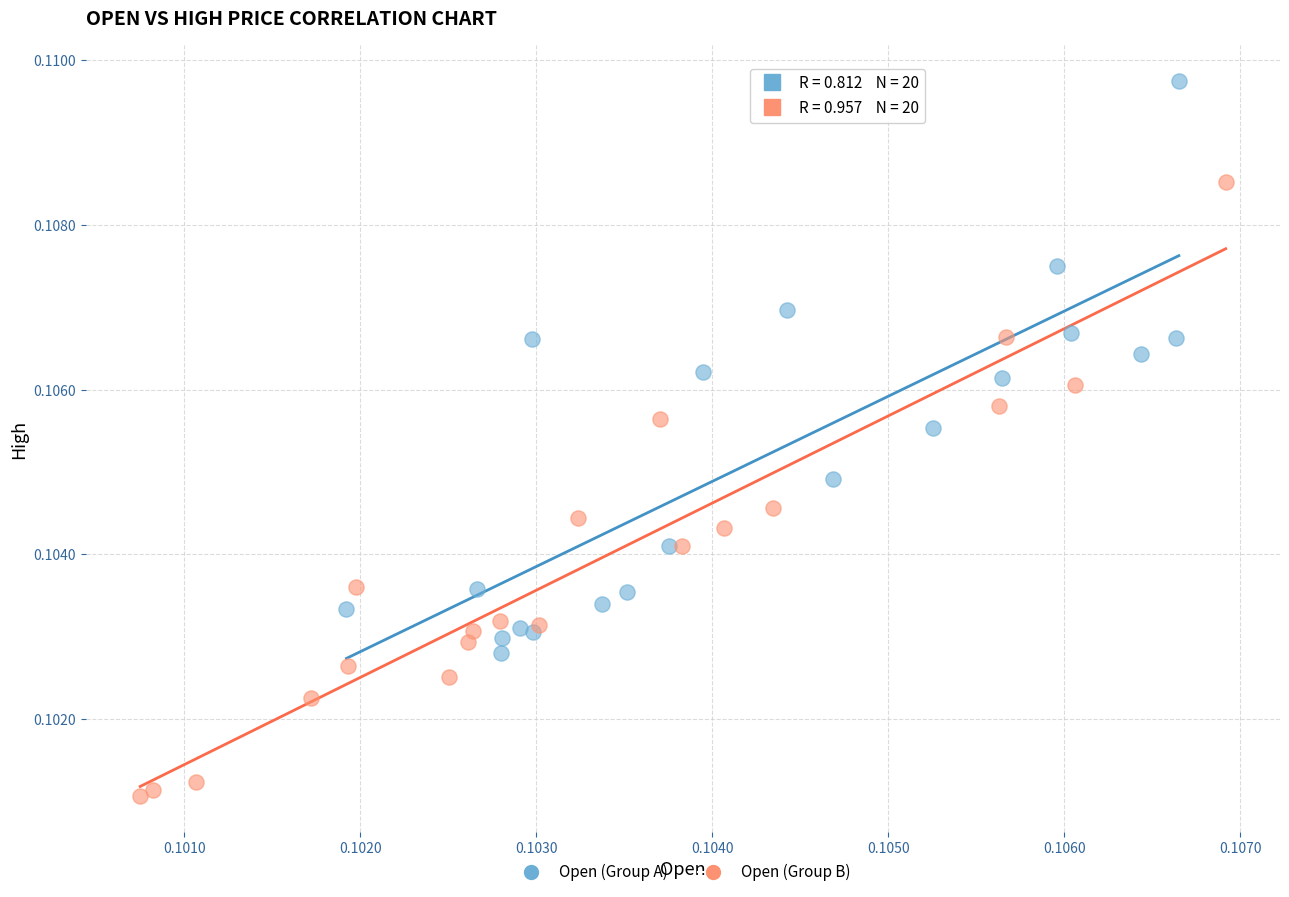

Which series has the widest spread of Y values?

Open (Group B)